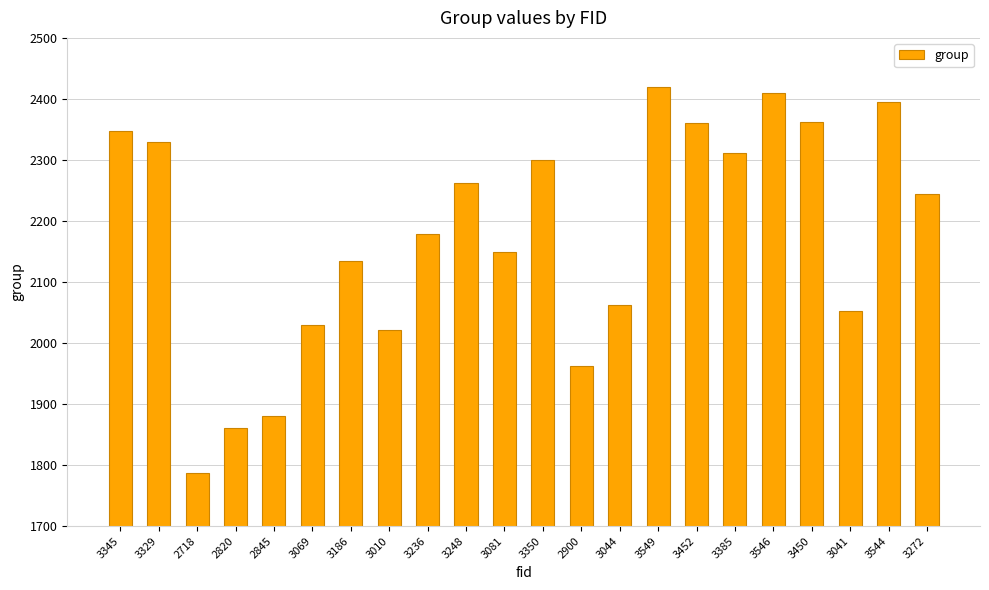

What is the smallest value displayed?

1787